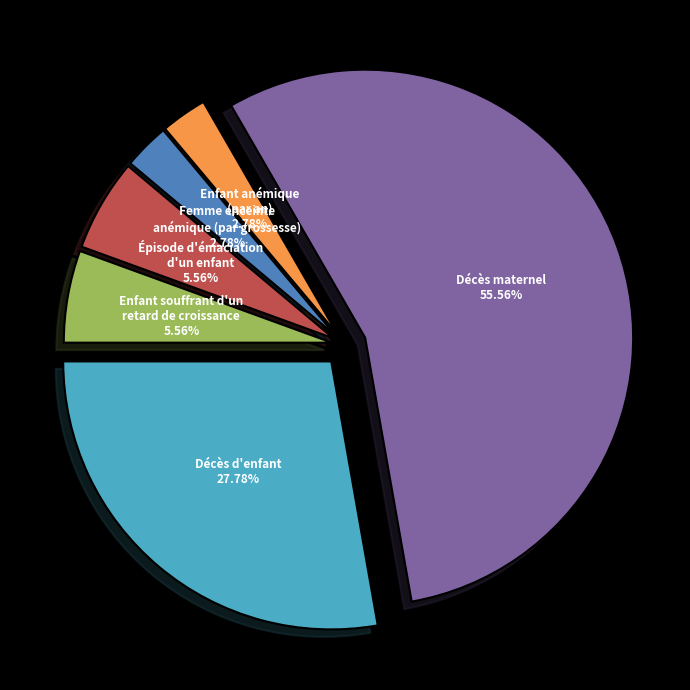

Which has a higher value, Enfant anémique (par an) or Enfant souffrant d'un retard de croissance?

Enfant souffrant d'un retard de croissance